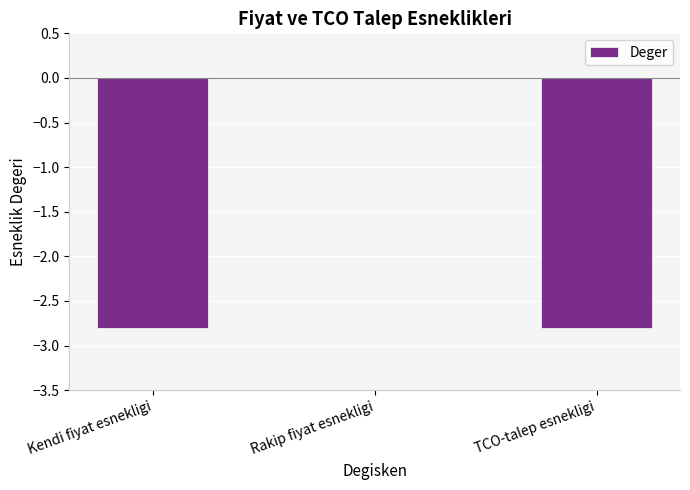

Which label corresponds to the largest value in the chart?

Rakip fiyat esnekligi